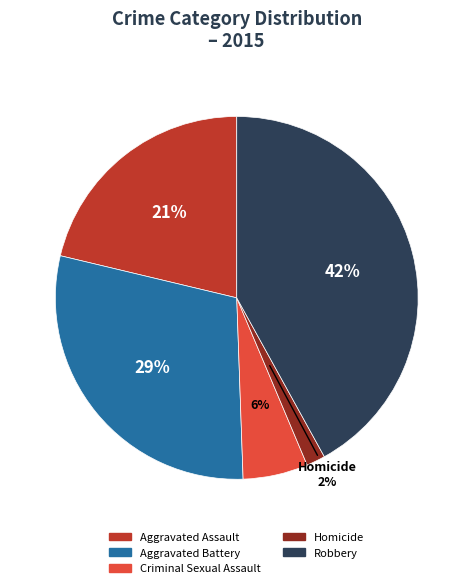

Is it true that Criminal Sexual Assault is 20% of the pie?

False